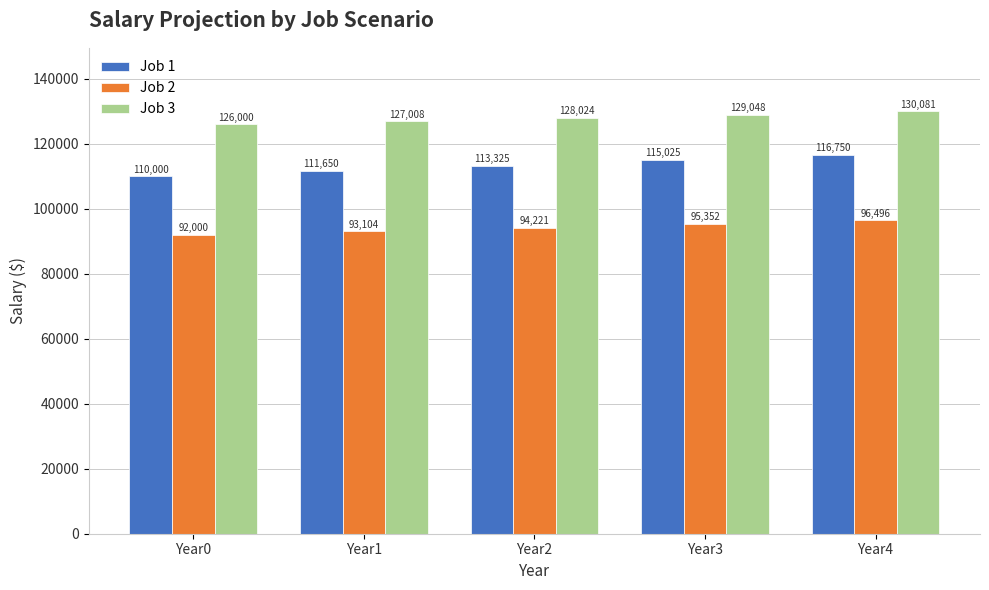

What is the value of the Job 1 bar at the 5th from the left?

116750.0